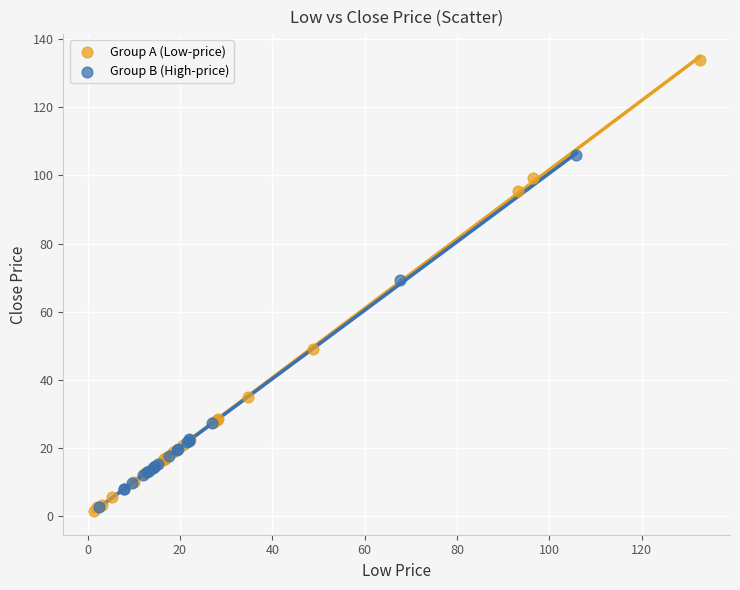

Which series contains the highest Y value?

Group A (Low-price)